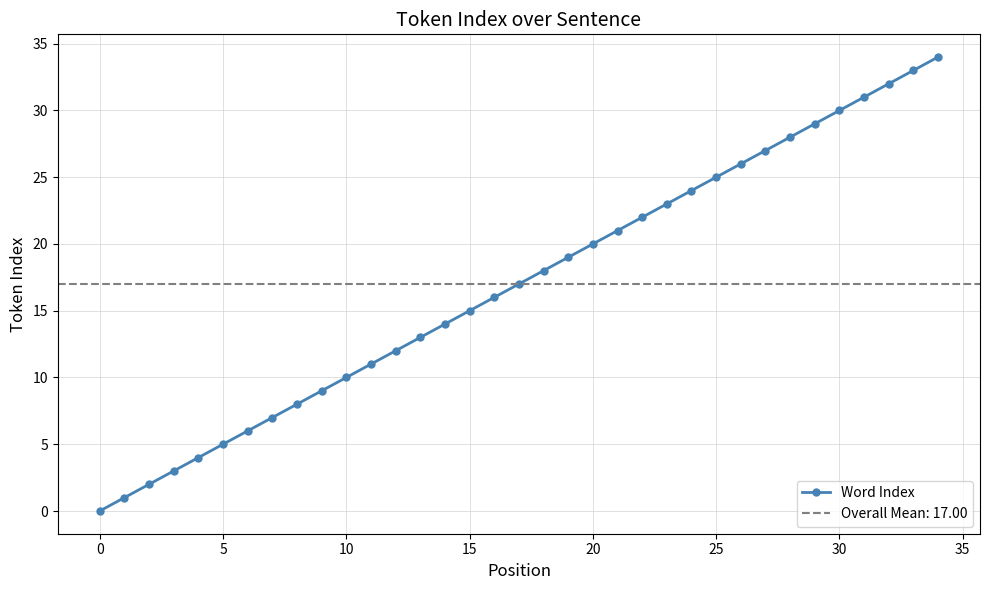

Reading left to right, extract all data points from this chart.

0	1	2	3	4	5	6	7	8	9	10	11	12	13	14	15	16	17	18	19	20	21	22	23	24	25	26	27	28	29	30	31	32	33	34